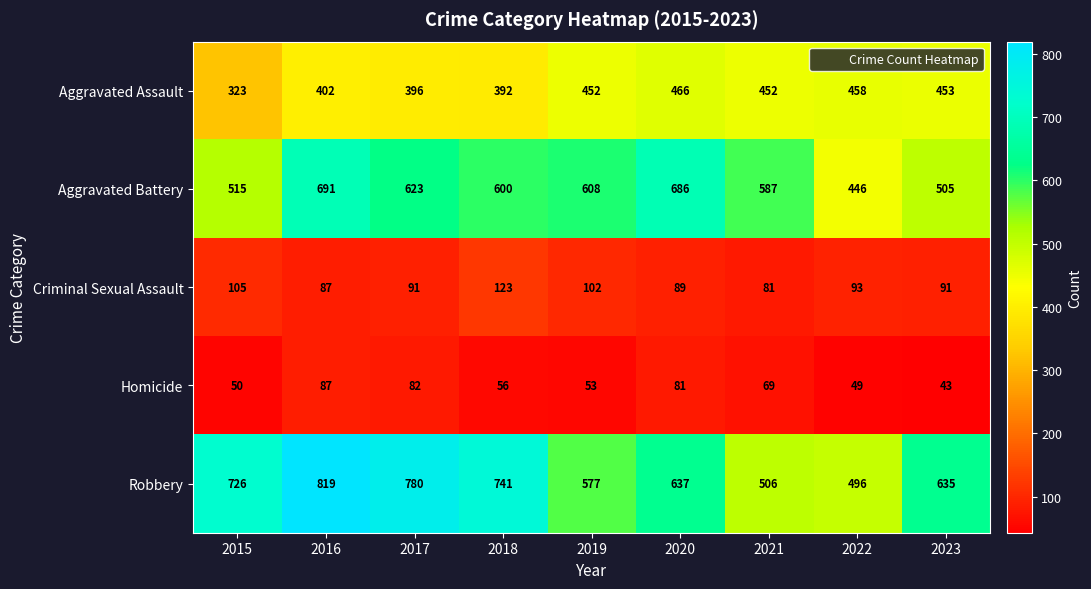

At which category is the sum across all series the highest?

2016